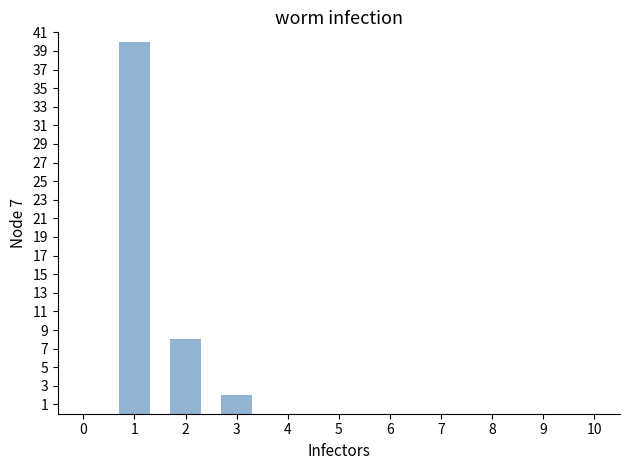

Reading right to left, transcribe all the data shown in this chart.

0	0	0	0	0	0	0	2	8	40	0